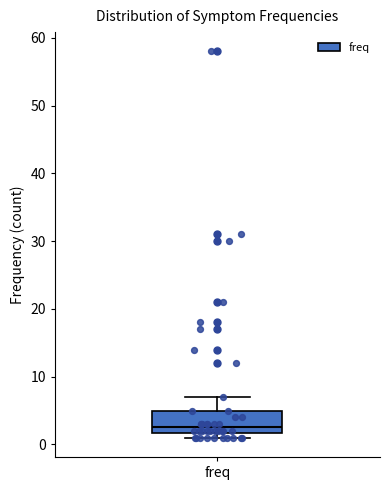

Where is the lower edge of the box for freq on the y-axis? The values are not printed on the chart, so give them approximately, as read against the axis.

2